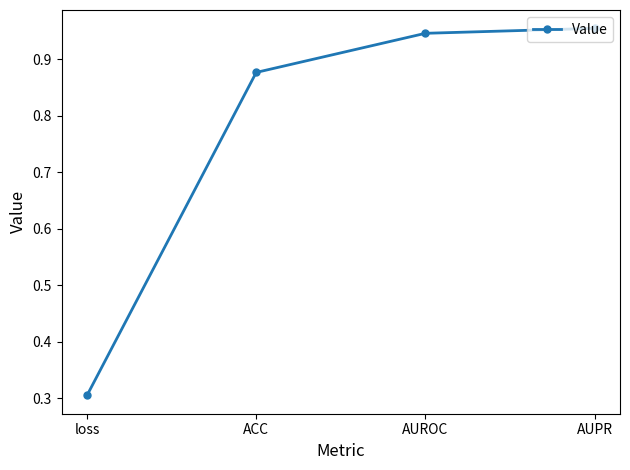

Does the chart have visible grid lines?

No